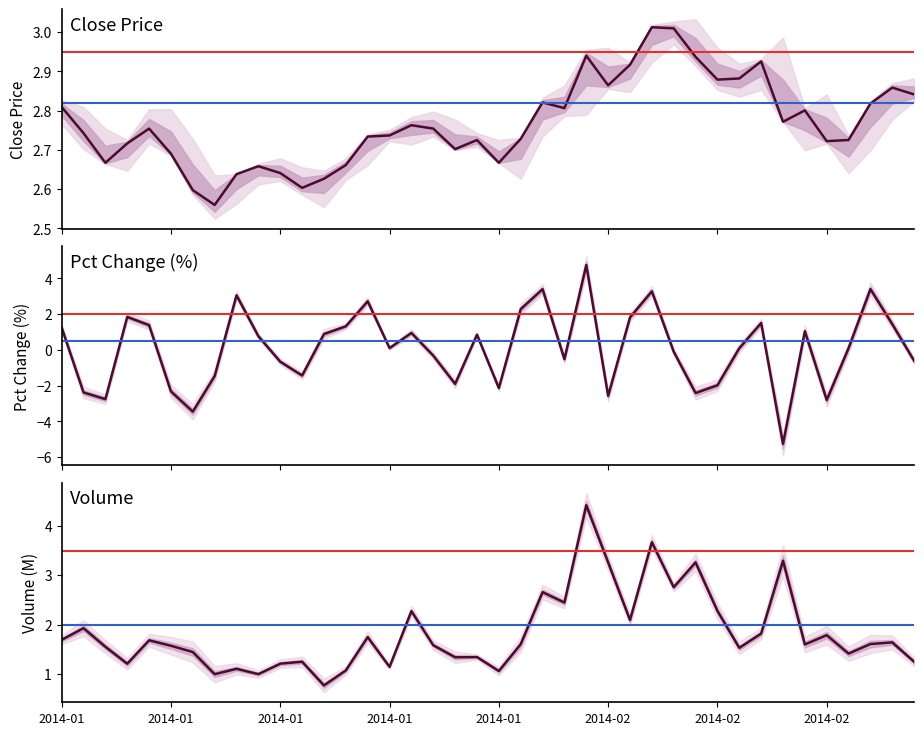

Reading left to right, list all the values displayed in this chart.

close: 2.8	2.7	2.7	2.7	2.8	2.7	2.6	2.6	2.6	2.7	2.6	2.6	2.6	2.7	2.7	2.7	2.8	2.8	2.7	2.7	2.7	2.7	2.8	2.8	2.9	2.9	2.9	3.0	3.0	2.9	2.9	2.9	2.9	2.8	2.8	2.7	2.7	2.8	2.9	2.8
pctChg: 1.3	-2.4	-2.8	1.8	1.4	-2.3	-3.5	-1.5	3.1	0.8	-0.7	-1.4	0.9	1.3	2.7	0.1	1.0	-0.3	-1.9	0.9	-2.1	2.3	3.4	-0.5	4.8	-2.6	1.8	3.3	-0.1	-2.4	-2.0	0.1	1.5	-5.3	1.0	-2.8	0.1	3.4	1.4	-0.6
volume: 1.7	1.9	1.5	1.2	1.7	1.6	1.4	1.0	1.1	1.0	1.2	1.2	0.8	1.1	1.7	1.1	2.3	1.6	1.3	1.3	1.1	1.6	2.7	2.4	4.4	3.3	2.1	3.7	2.8	3.3	2.3	1.5	1.8	3.3	1.6	1.8	1.4	1.6	1.6	1.2